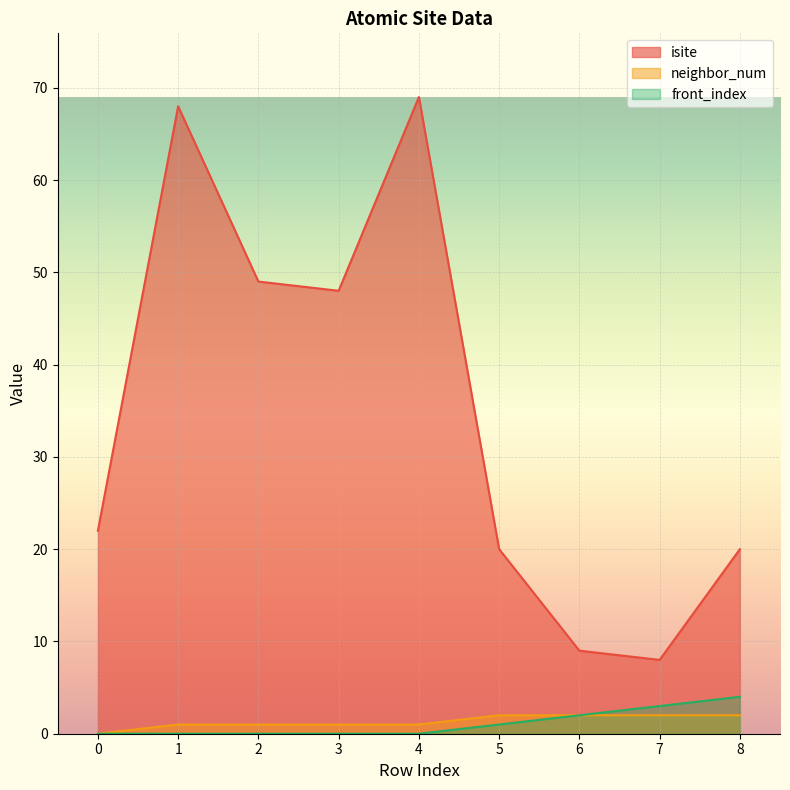

Which has a higher value, 3 or 8?

3